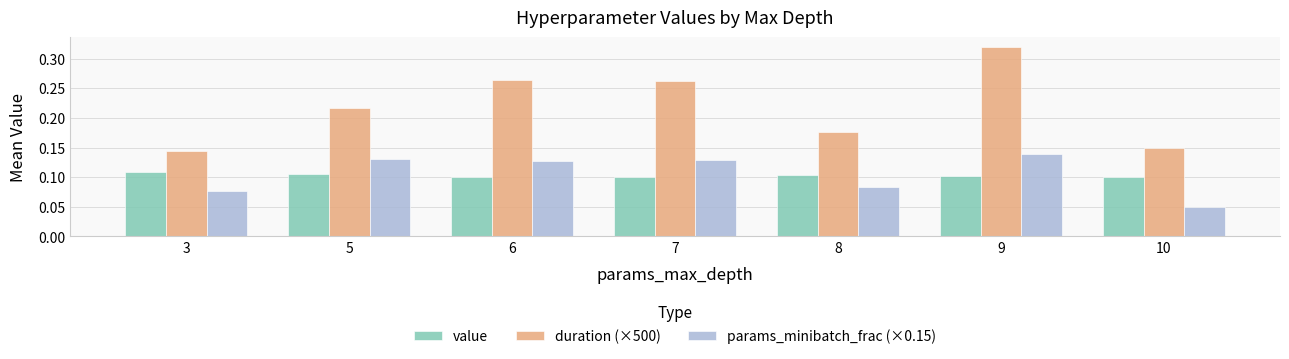

At how many categories does at least one series exceed 0?

7